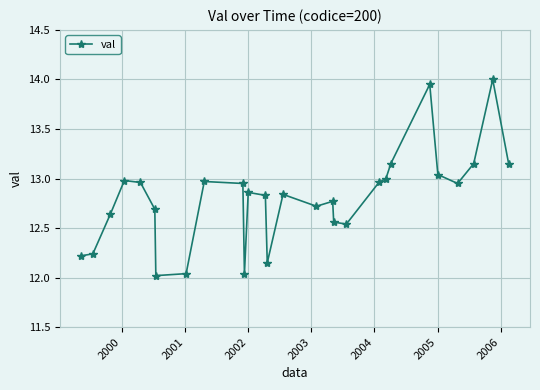

What is the greatest value displayed?

14.0